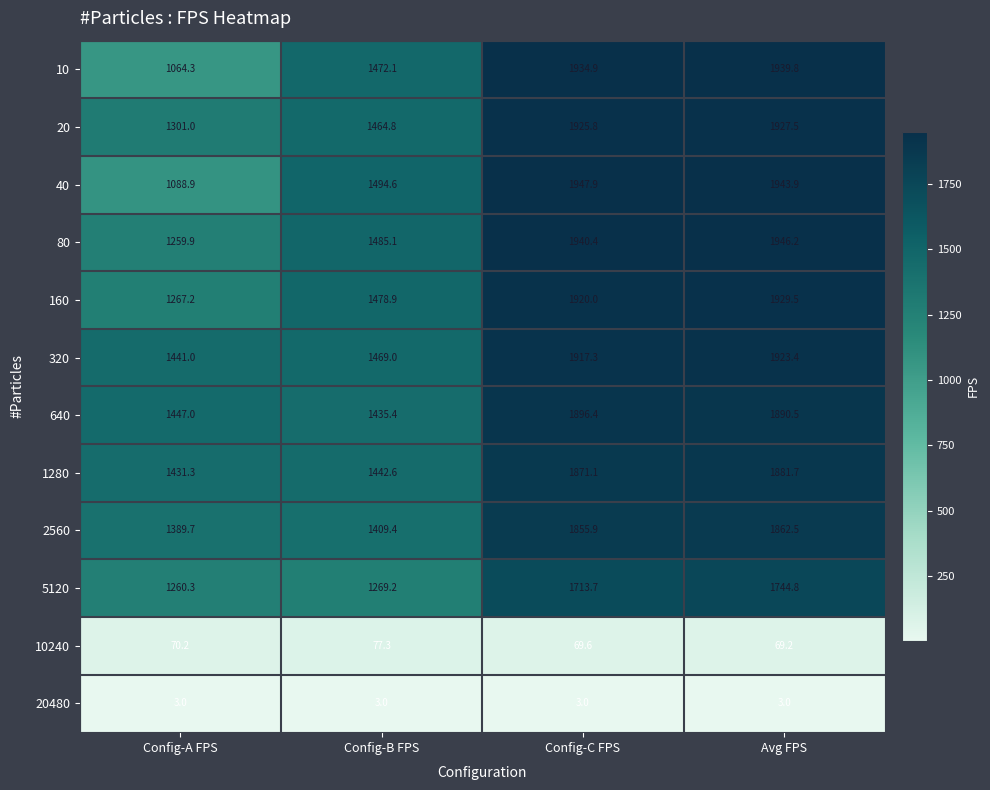

Which category has the lowest value in the 5120 series?

Config-A FPS